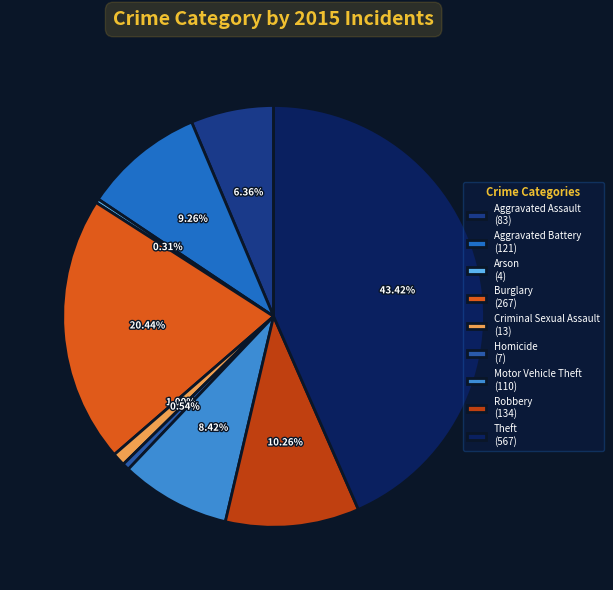

How many segments does this pie chart have?

9